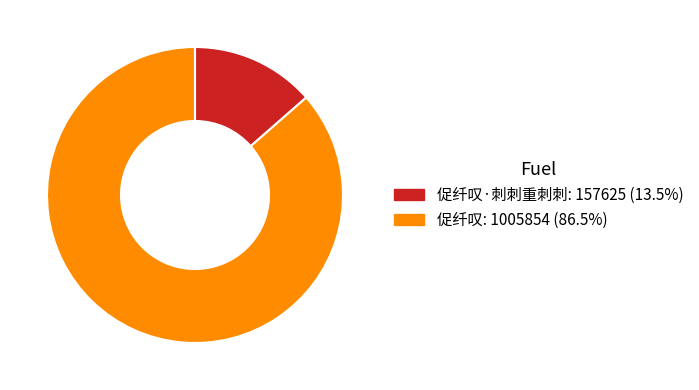

Does any single category account for the majority?

Yes